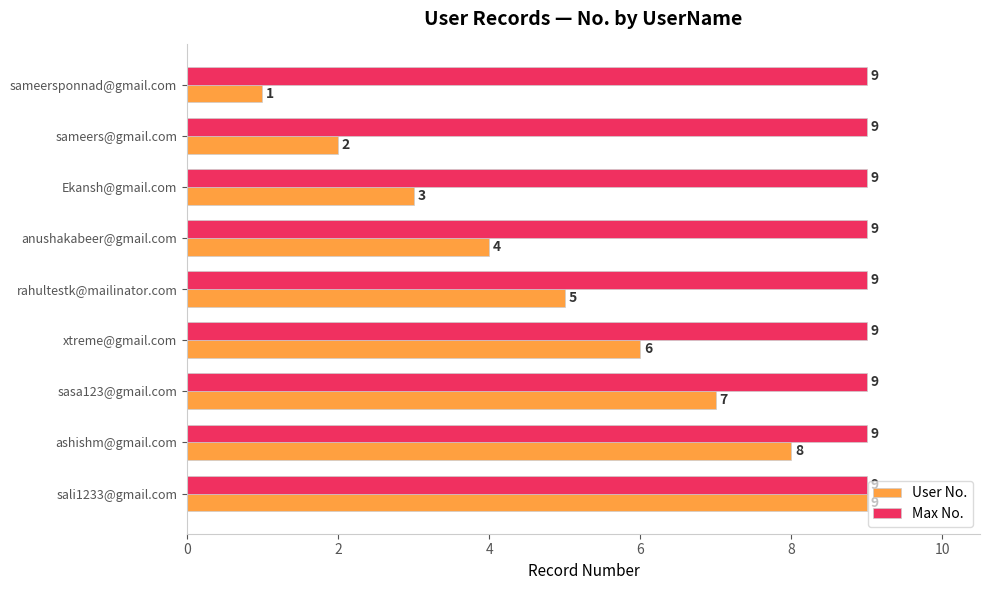

Count the number of categories in the chart.

9